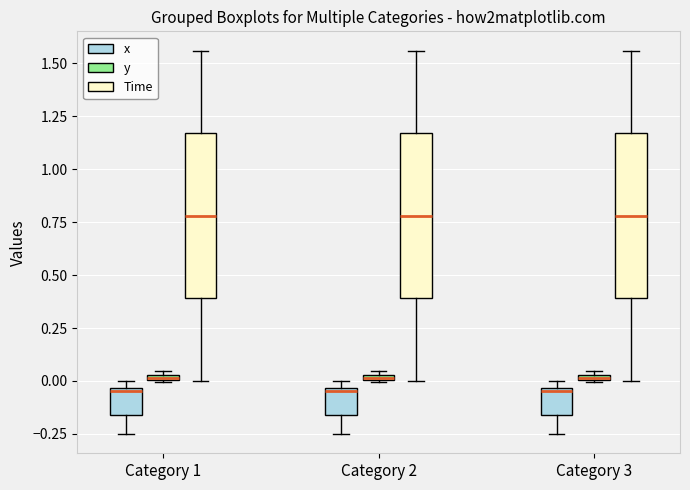

Where does the lower whisker of the box for Category 3 (Time) end on the y-axis? The values are not printed on the chart, so give them approximately, as read against the axis.

0.00